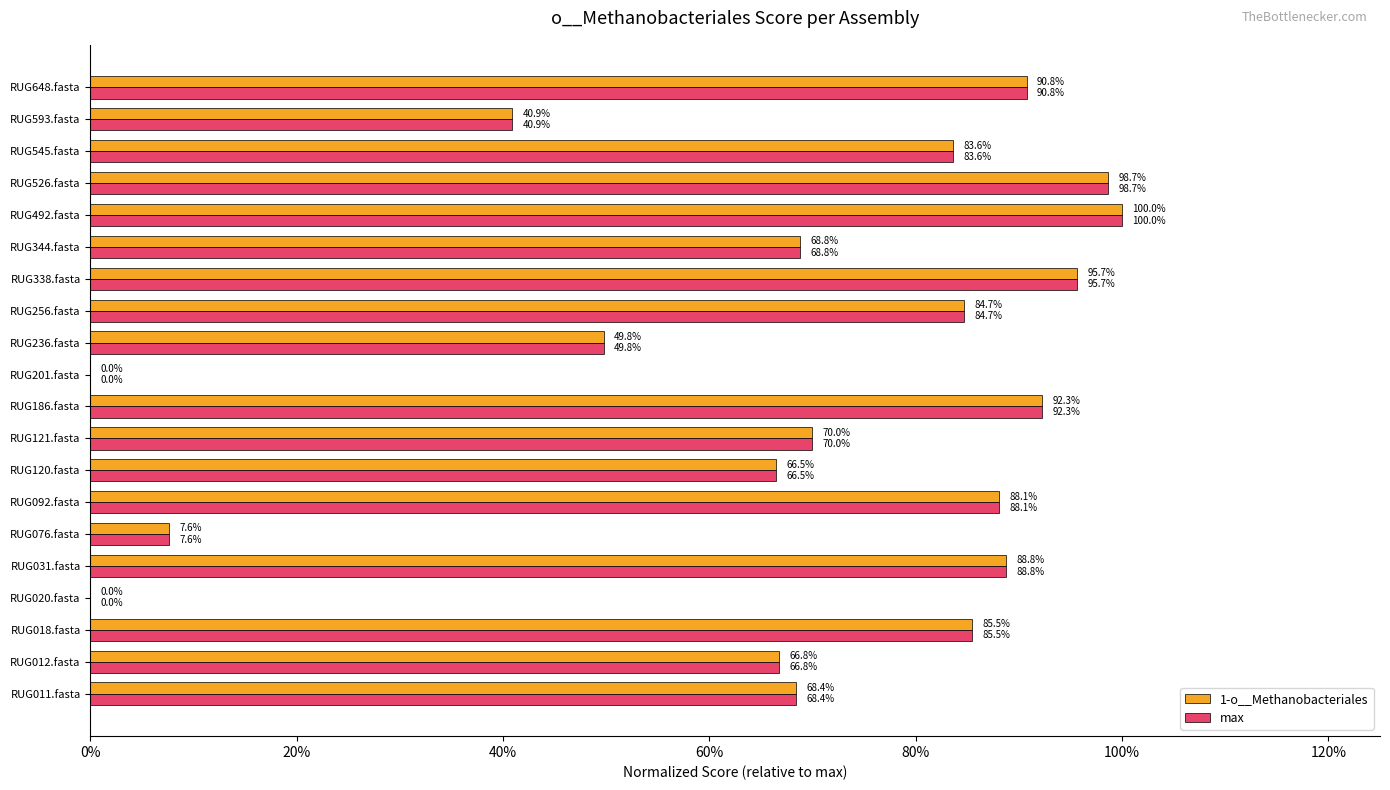

What is the difference between the second highest and second lowest values in the max series?

1.0